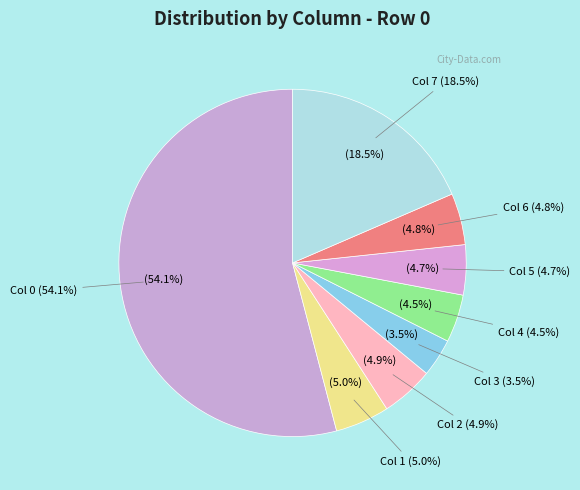

Which slice is the smallest?

3